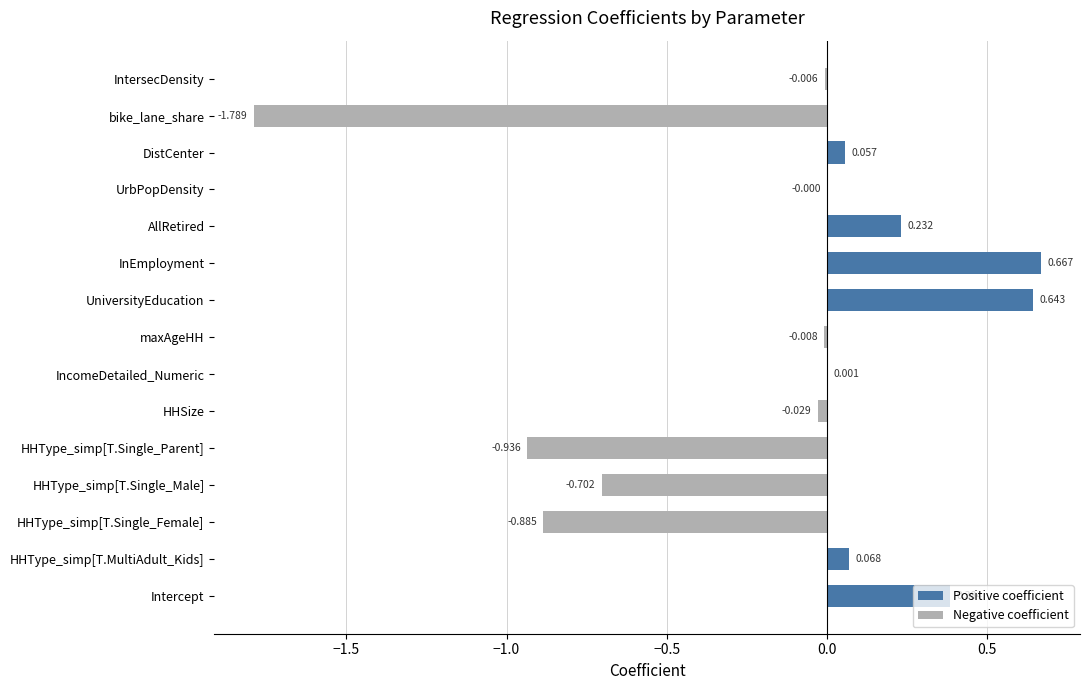

What is the sum of all Negative coefficient values?

-4.4